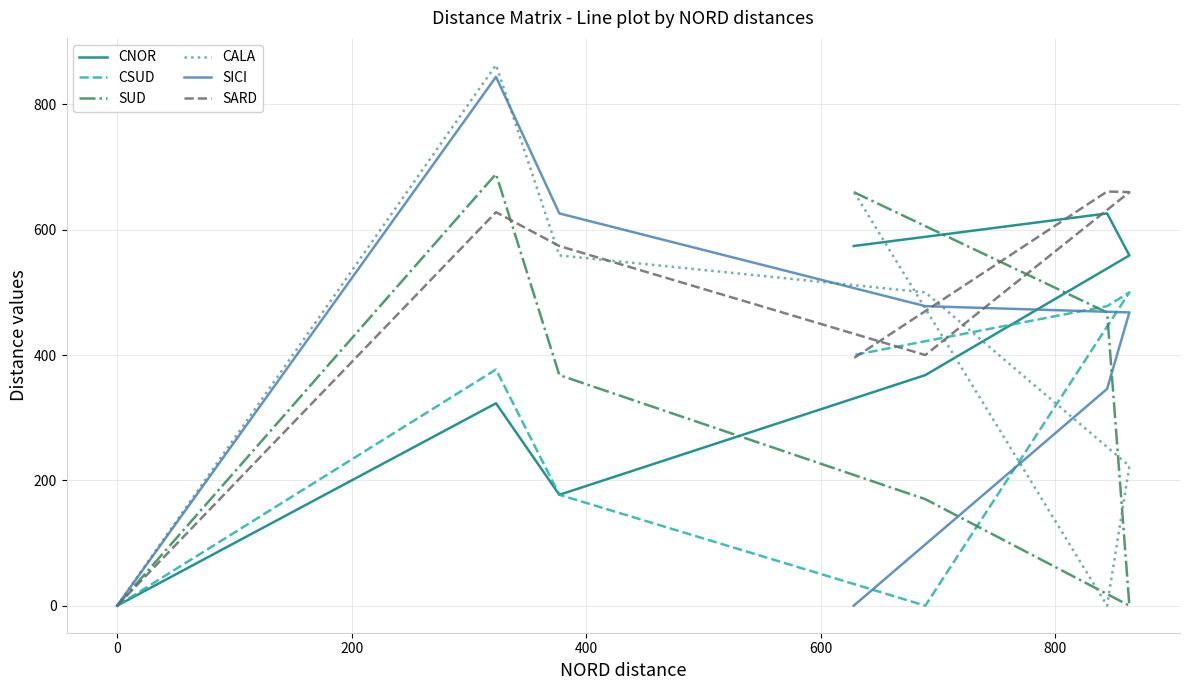

Does the chart have visible grid lines?

Yes